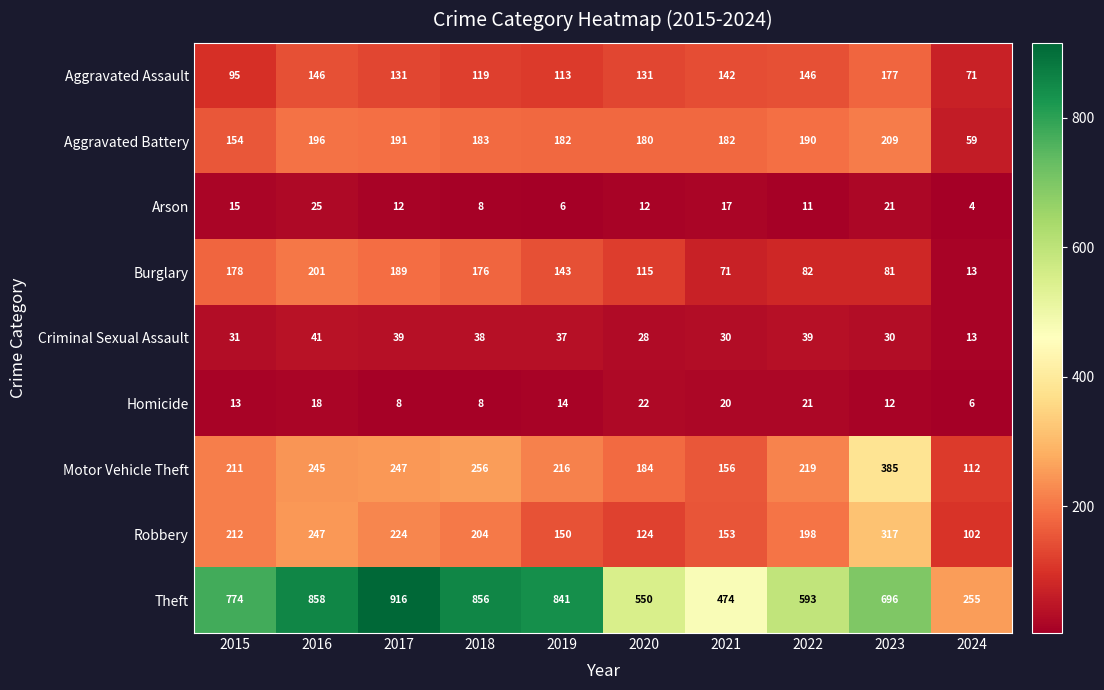

What is the spread (max minus min) of values at 2019?

835